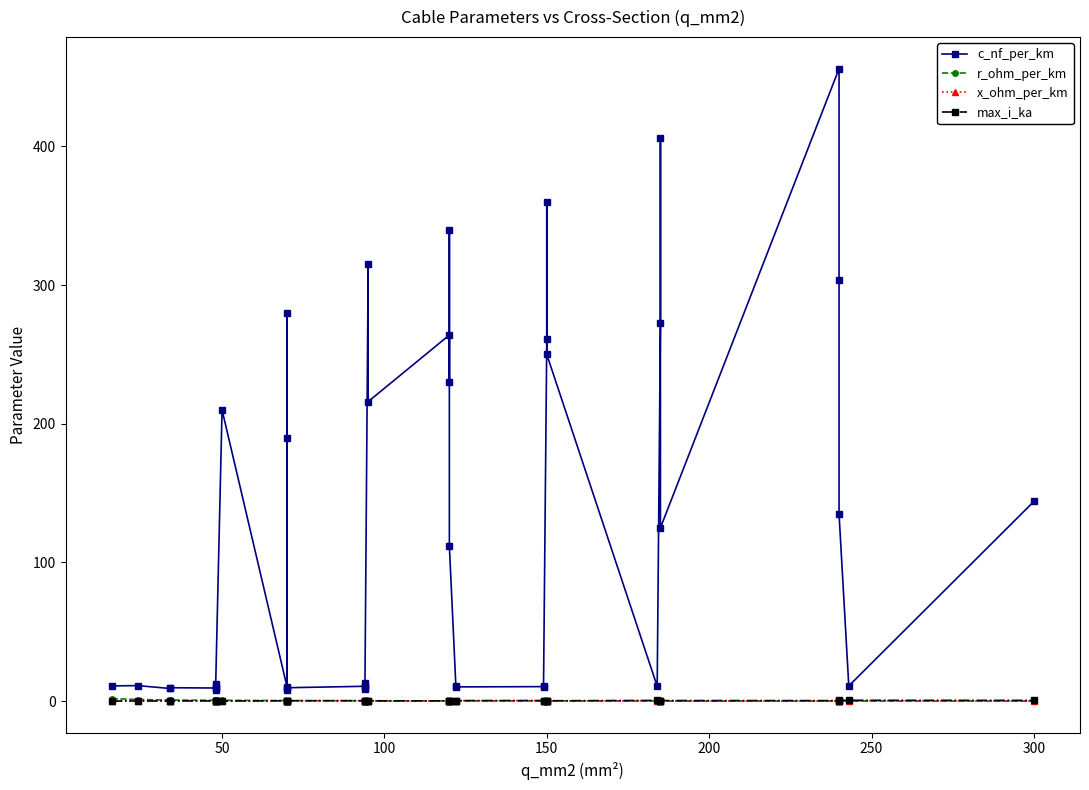

Rank the series at 150 from highest to lowest value.

c_nf_per_km, max_i_ka, r_ohm_per_km, x_ohm_per_km